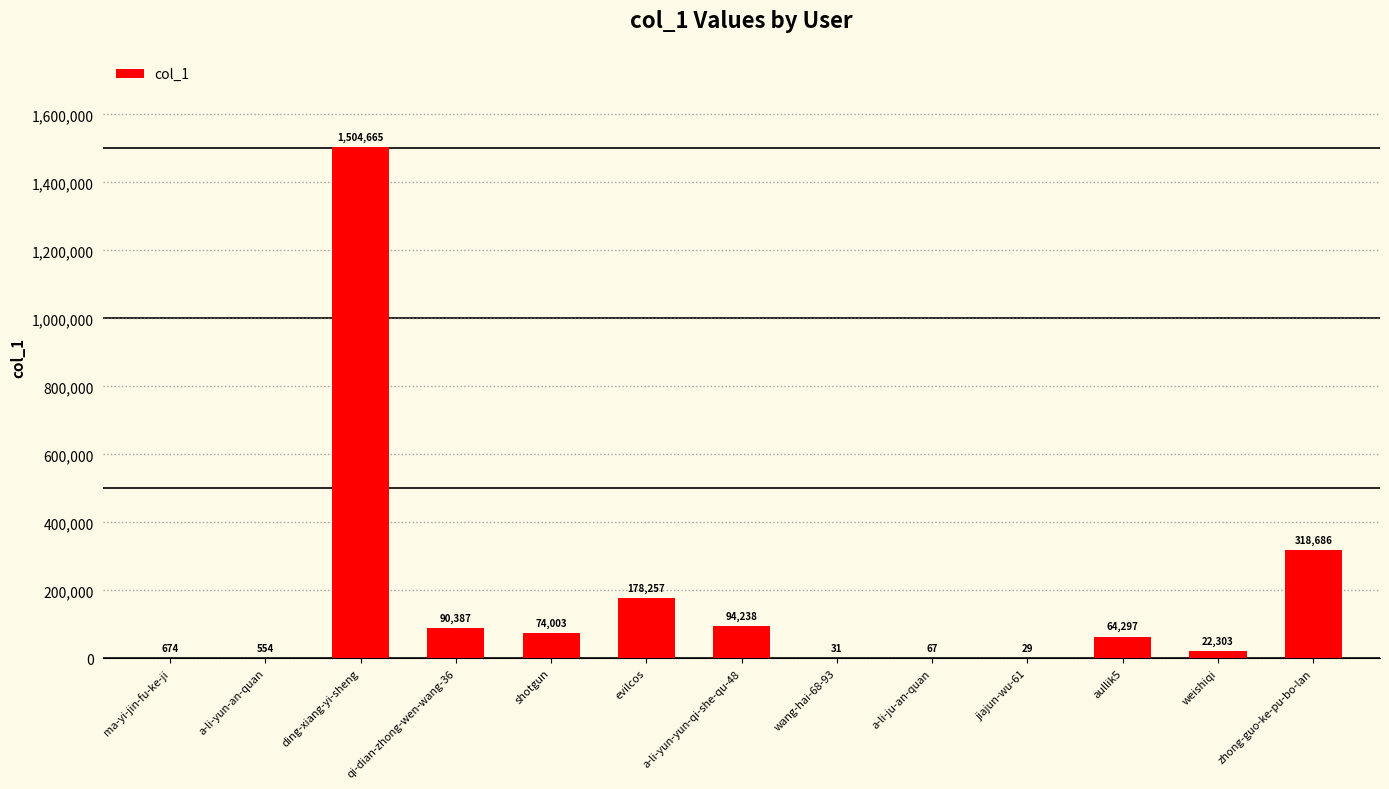

The chart shows a value of 67 at a-li-ju-an-quan. True or false?

True